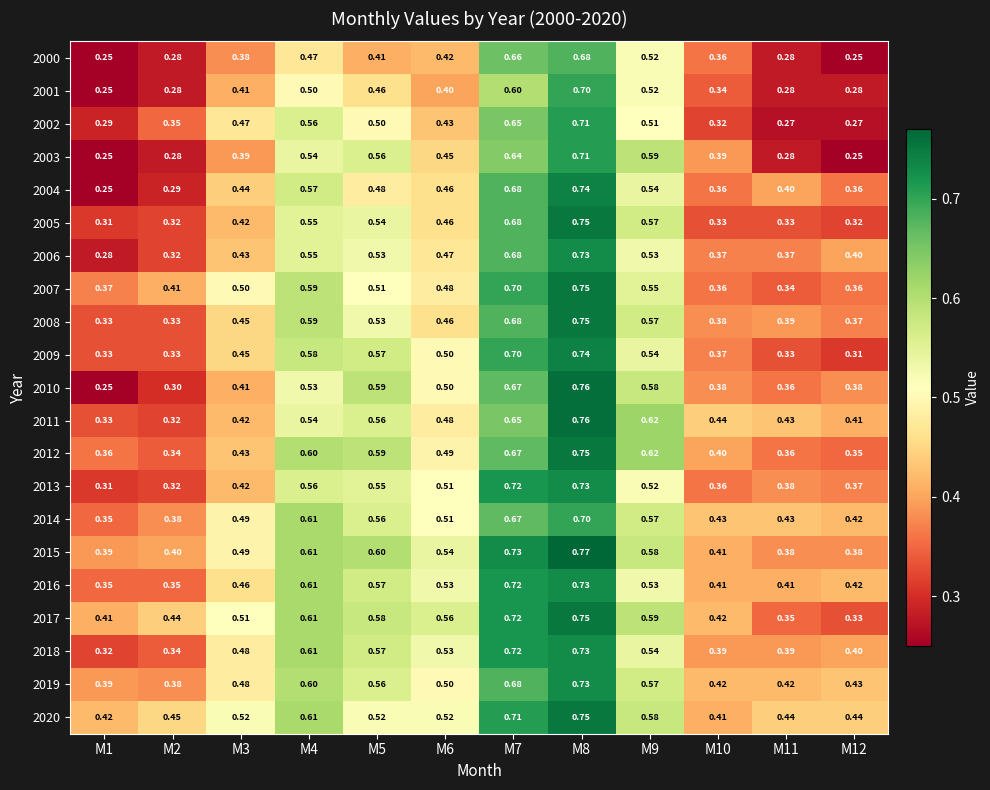

At how many categories does at least one series exceed 0?

12